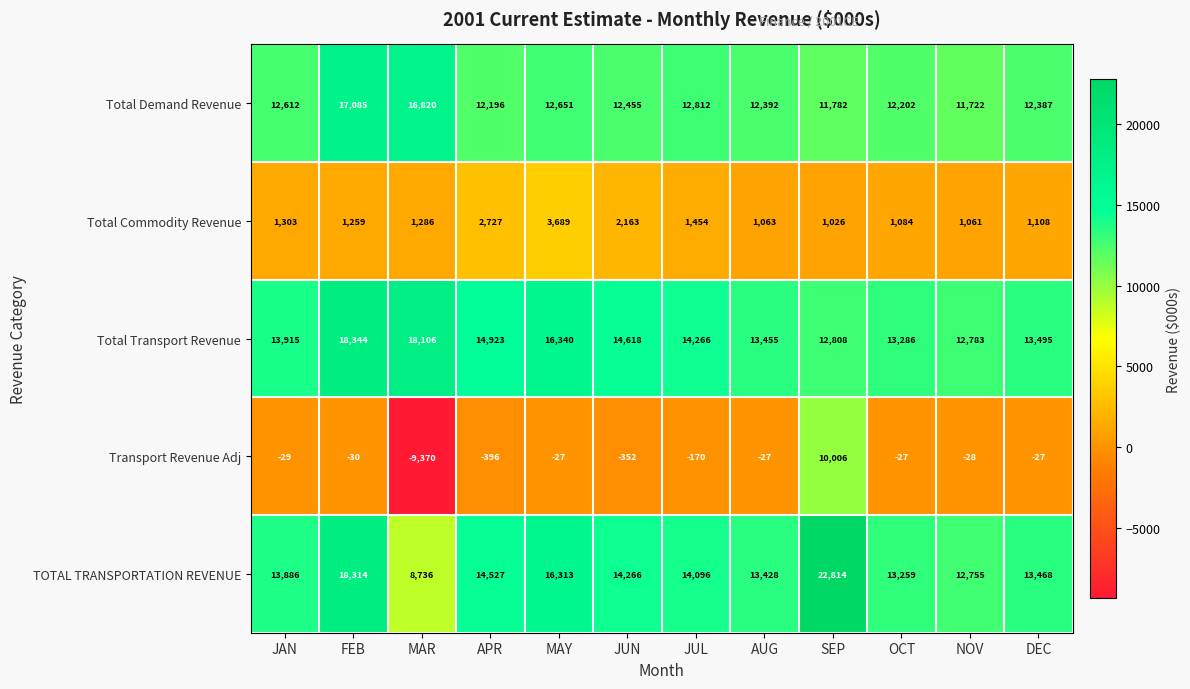

Which label corresponds to the smallest value in the chart?

MAR